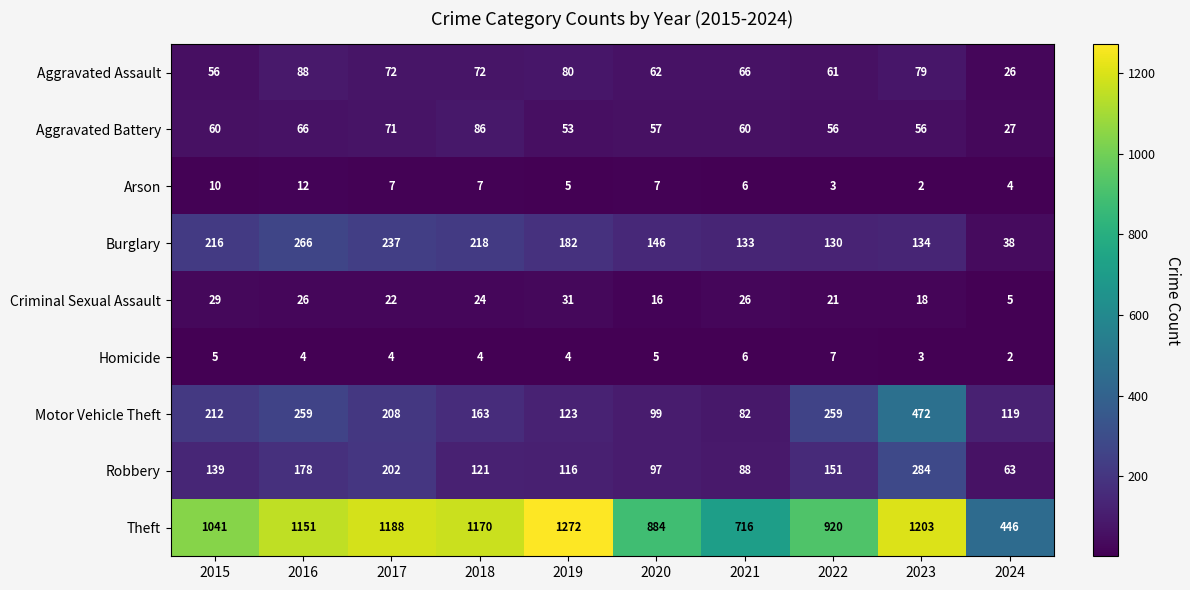

What is the difference between the maximum and minimum values in the Theft series?

826